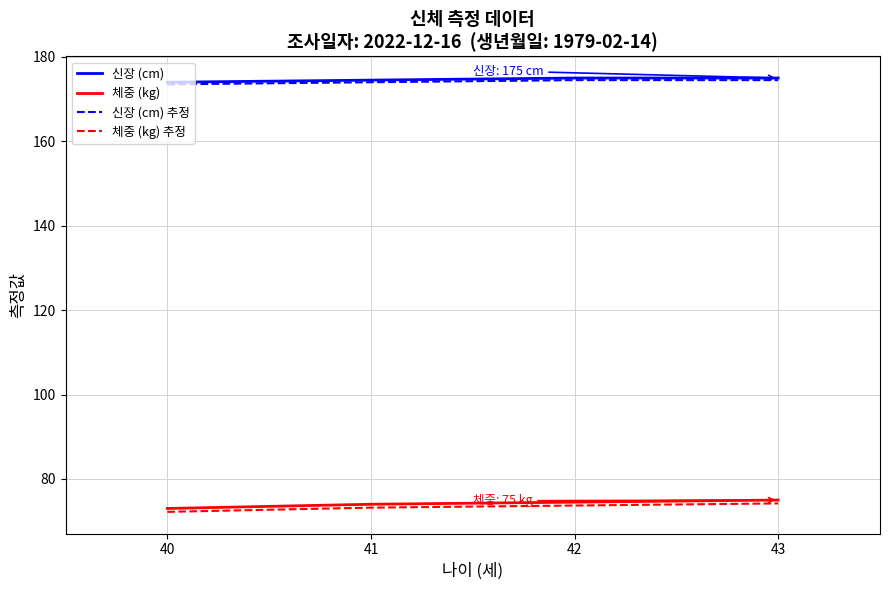

Reading right to left, what are all the values shown in this chart?

신장 (cm): 175.0	175.0	174.5	174.0
체중 (kg): 75.0	74.5	74.0	73.0
신장 (cm) 추정: 174.5	174.5	174.0	173.5
체중 (kg) 추정: 74.2	73.7	73.2	72.2